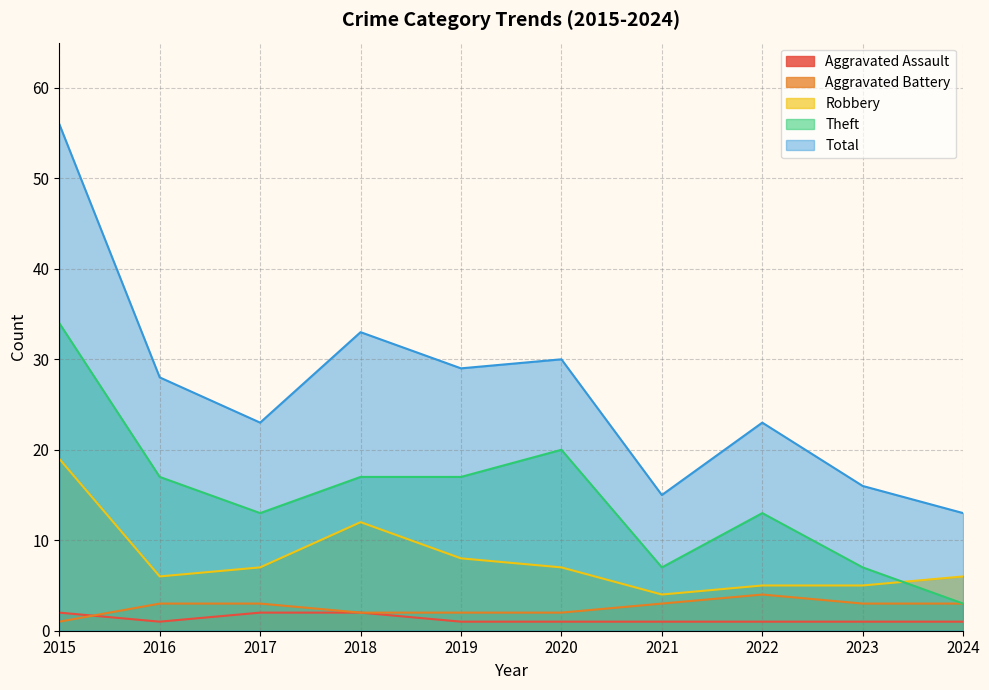

What is the difference between the maximum and minimum values in the Aggravated Assault series?

1